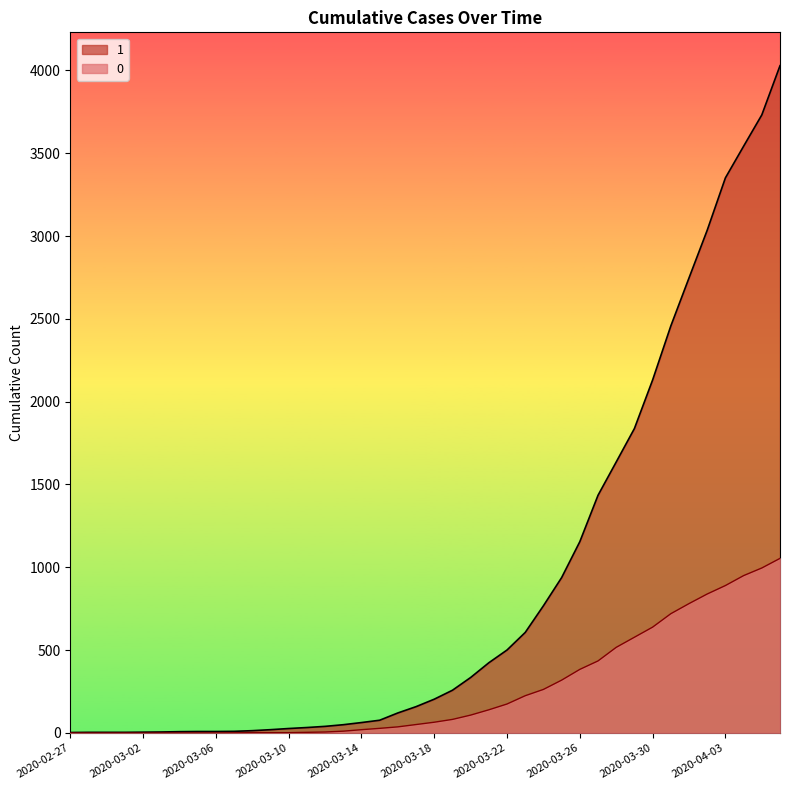

Reading left to right, extract all data points from this chart.

1: 2020-02-27=3	2020-02-28=4	2020-02-29=4	2020-03-01=4	2020-03-02=5	2020-03-03=6	2020-03-04=8	2020-03-05=9	2020-03-06=9	2020-03-07=10	2020-03-08=14	2020-03-09=20	2020-03-10=27	2020-03-11=33	2020-03-12=40	2020-03-13=50	2020-03-14=63	2020-03-15=77	2020-03-16=121	2020-03-17=159	2020-03-18=204	2020-03-19=258	2020-03-20=335	2020-03-21=424	2020-03-22=501	2020-03-23=607	2020-03-24=768	2020-03-25=938	2020-03-26=1155	2020-03-27=1435	2020-03-28=1636	2020-03-29=1838	2020-03-30=2131	2020-03-31=2457	2020-04-01=2747	2020-04-02=3035	2020-04-03=3351	2020-04-04=3542	2020-04-05=3731	2020-04-06=4028
0: 2020-02-27=0	2020-02-28=0	2020-02-29=0	2020-03-01=0	2020-03-02=0	2020-03-03=0	2020-03-04=0	2020-03-05=0	2020-03-06=0	2020-03-07=1	2020-03-08=2	2020-03-09=2	2020-03-10=2	2020-03-11=4	2020-03-12=6	2020-03-13=11	2020-03-14=20	2020-03-15=28	2020-03-16=37	2020-03-17=51	2020-03-18=65	2020-03-19=82	2020-03-20=108	2020-03-21=140	2020-03-22=175	2020-03-23=225	2020-03-24=263	2020-03-25=319	2020-03-26=384	2020-03-27=435	2020-03-28=517	2020-03-29=578	2020-03-30=639	2020-03-31=720	2020-04-01=781	2020-04-02=839	2020-04-03=890	2020-04-04=950	2020-04-05=996	2020-04-06=1054